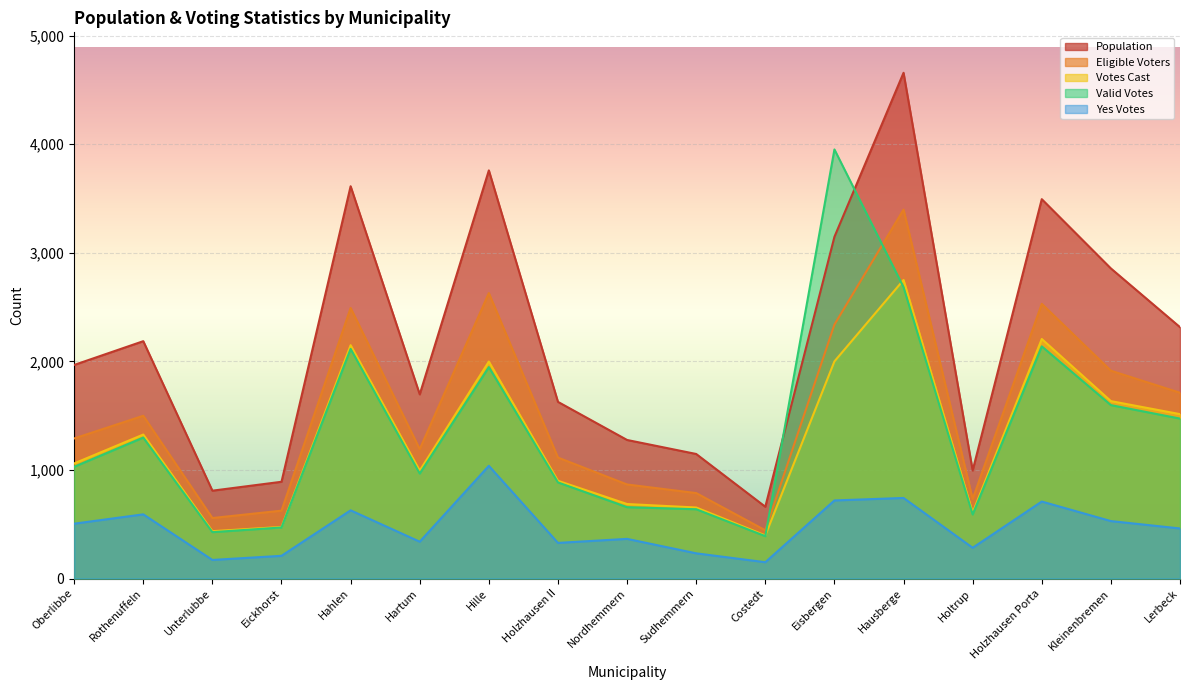

How many distinct data groups are displayed?

5